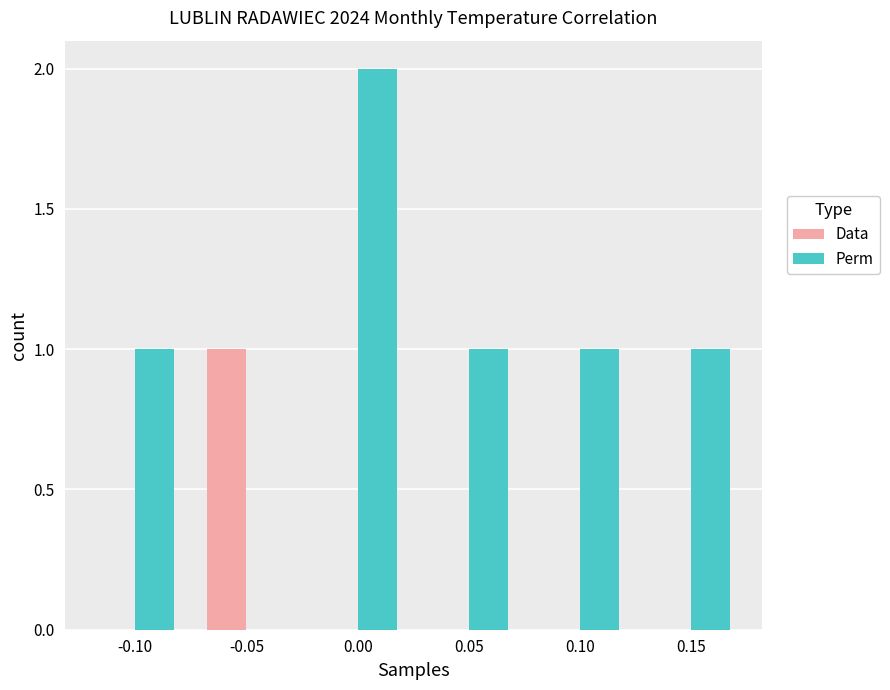

Which series has the widest spread of values?

Perm